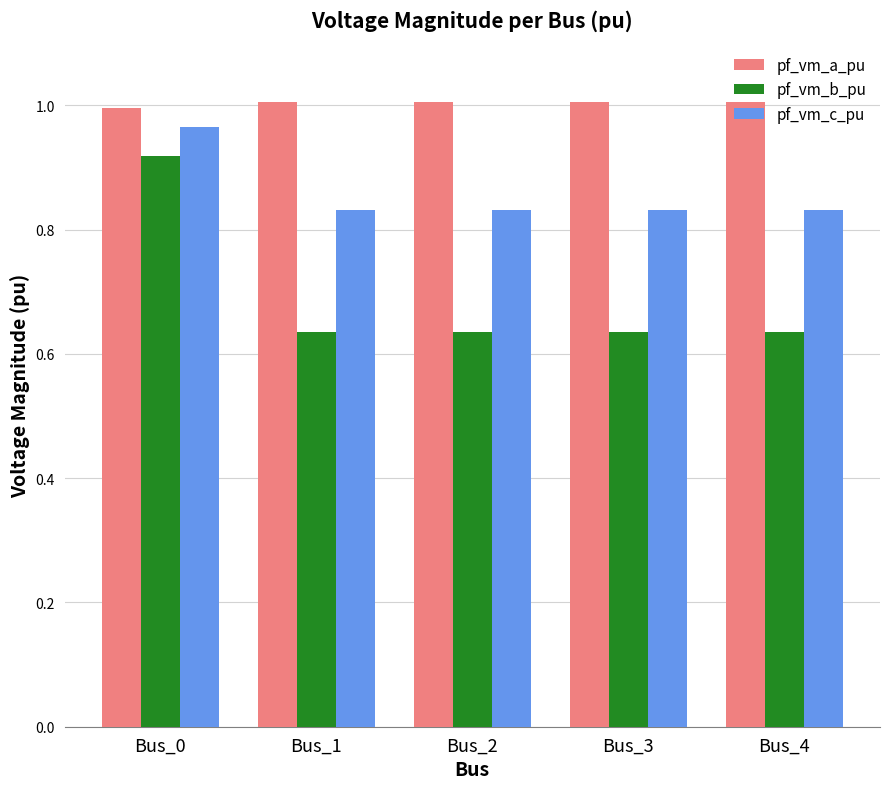

At Bus_2, list the series in order from largest to smallest.

pf_vm_a_pu, pf_vm_c_pu, pf_vm_b_pu